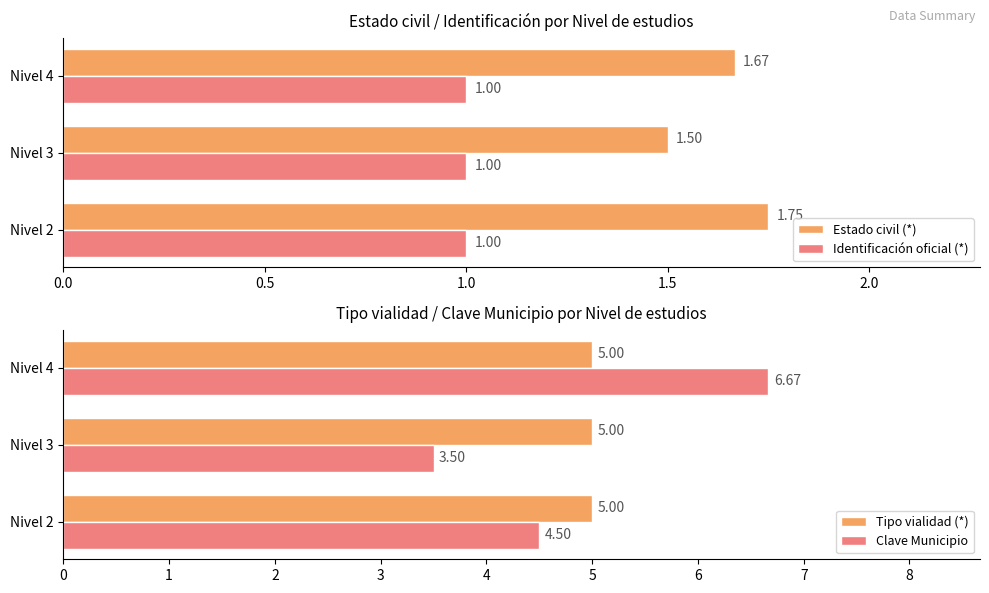

Rank the categories by Estado civil (*) value from lowest to highest.

Nivel 3, Nivel 4, Nivel 2